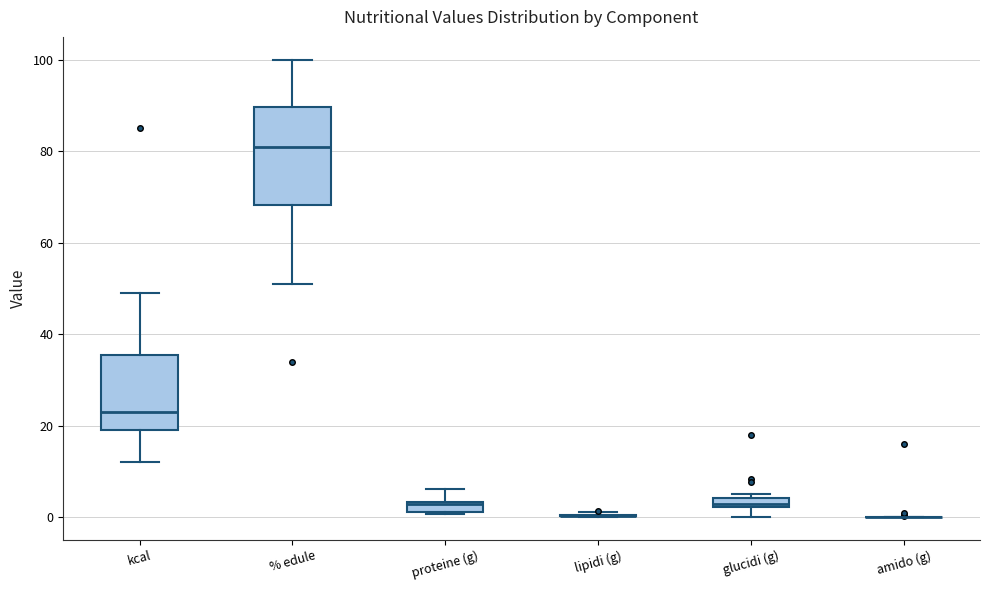

Where is the lower edge of the box for glucidi (g) on the y-axis? The values are not printed on the chart, so give them approximately, as read against the axis.

2